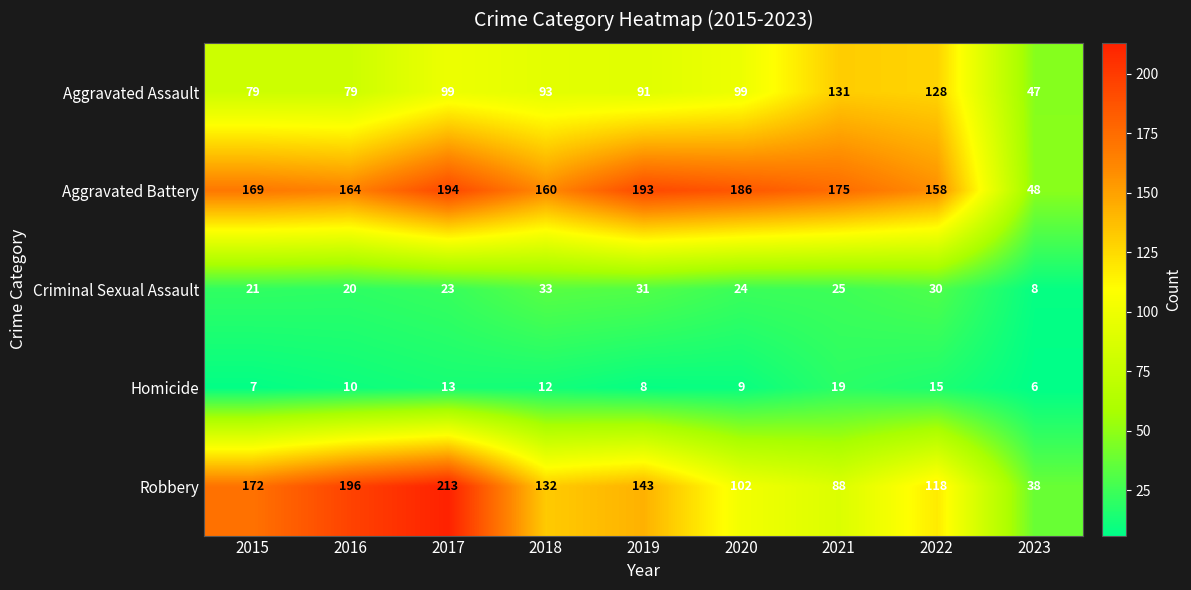

Read the Aggravated Battery value at 2018.

160